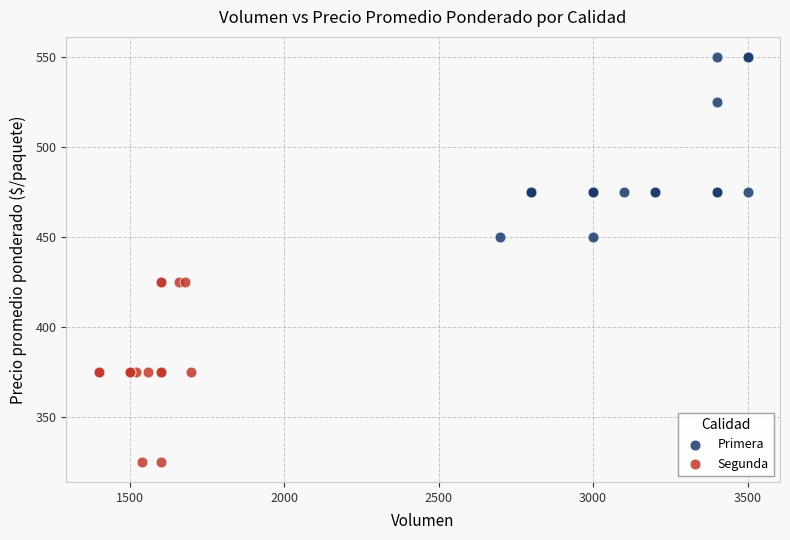

Which series contains the highest Y value?

Primera